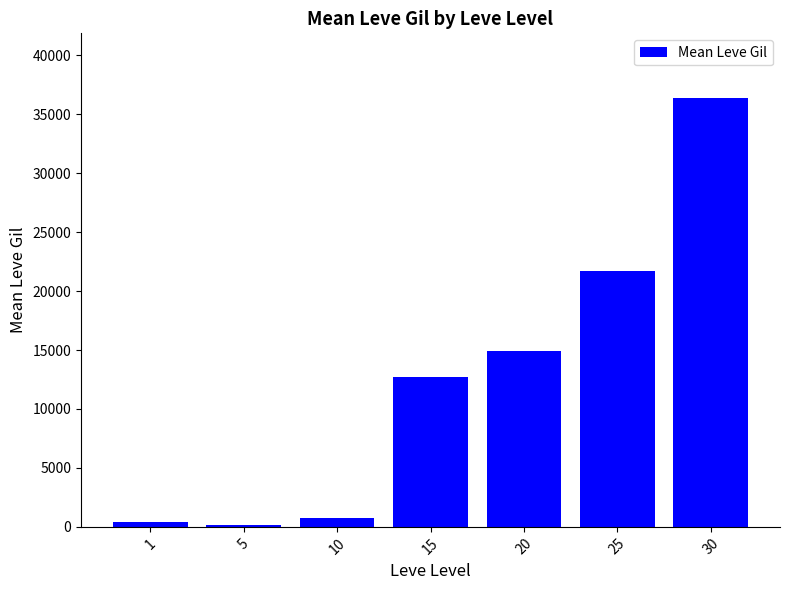

Are the bars grouped side by side (vs. stacked)?

No